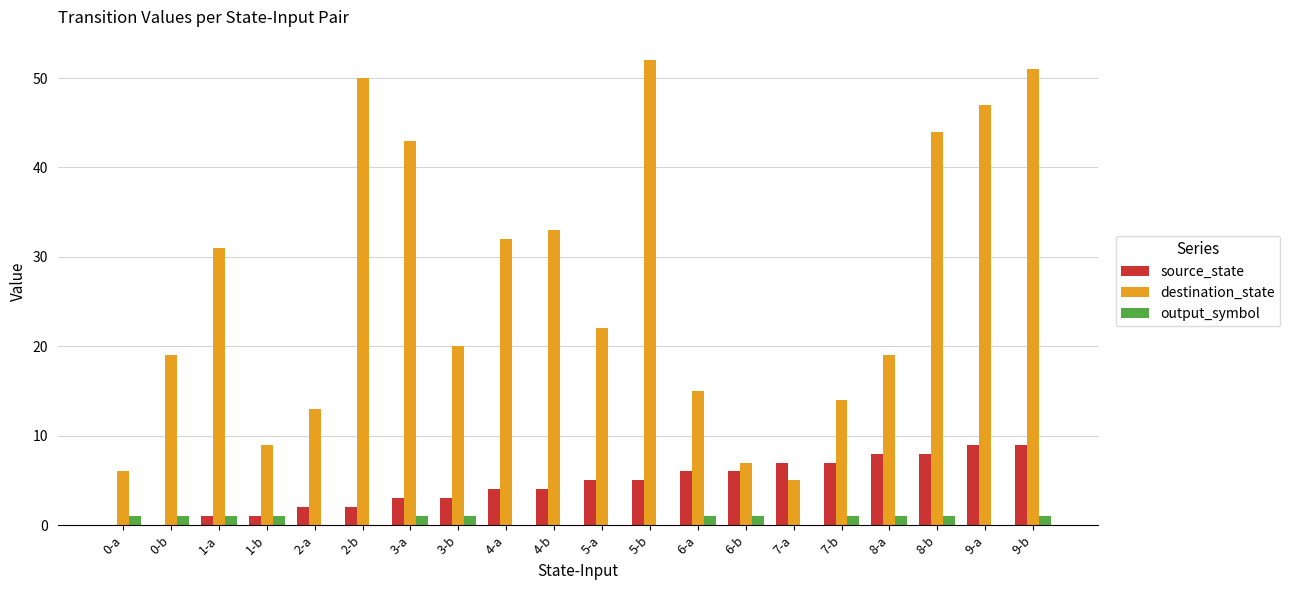

What is the difference between the source_state values at 6-b and 8-a?

2